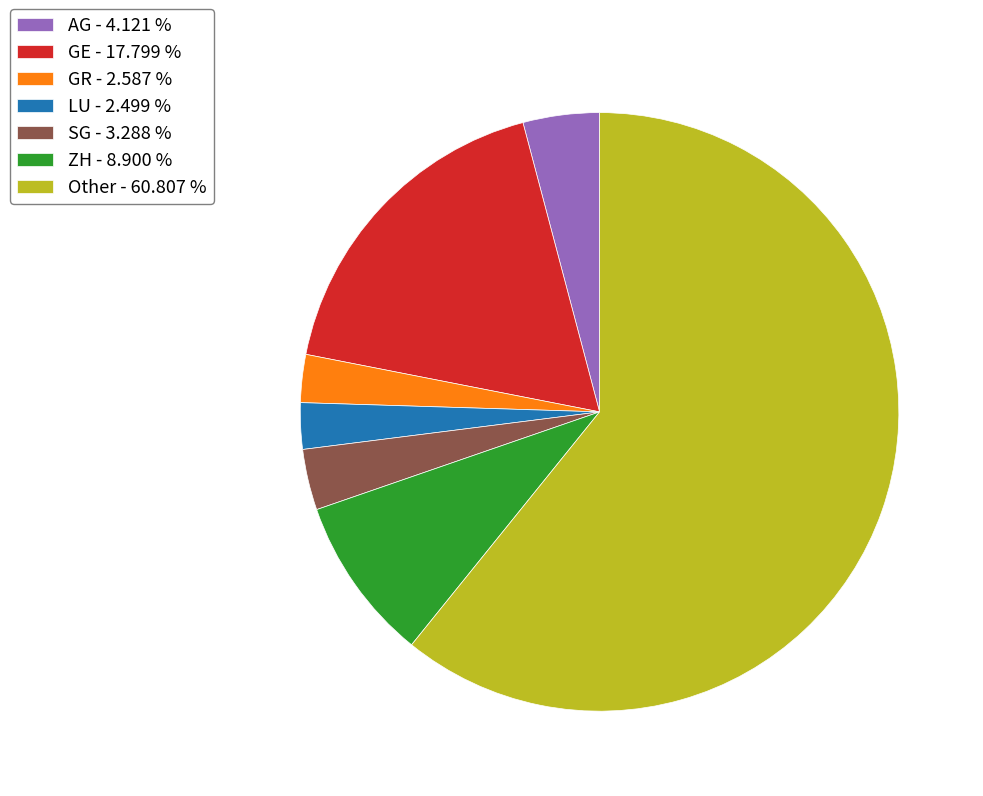

Which has a higher value, AG - 4.121 % or GE - 17.799 %?

GE - 17.799 %